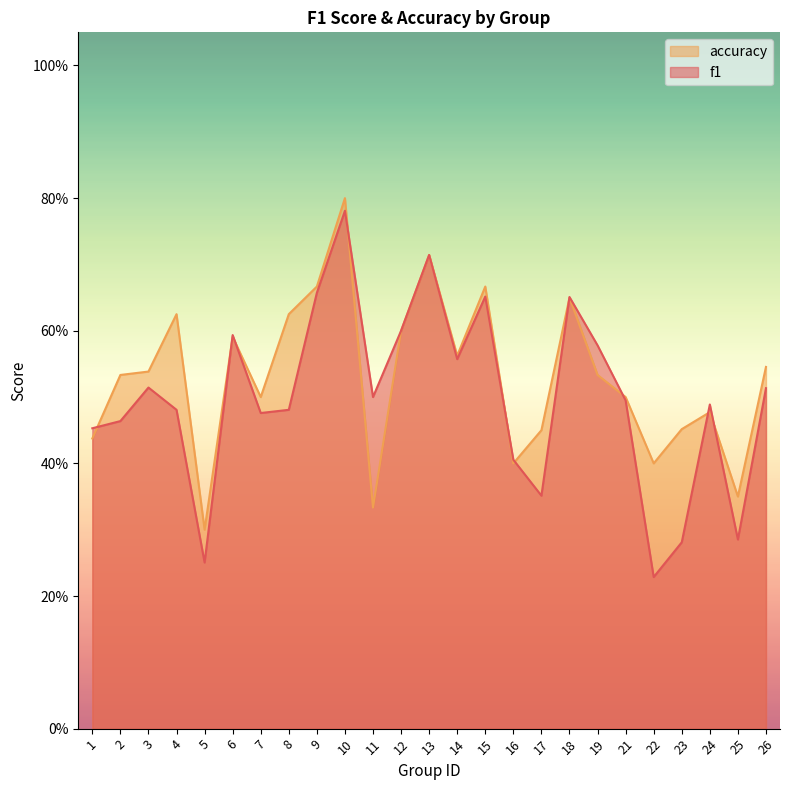

What are all the series names shown in the legend?

accuracy, f1